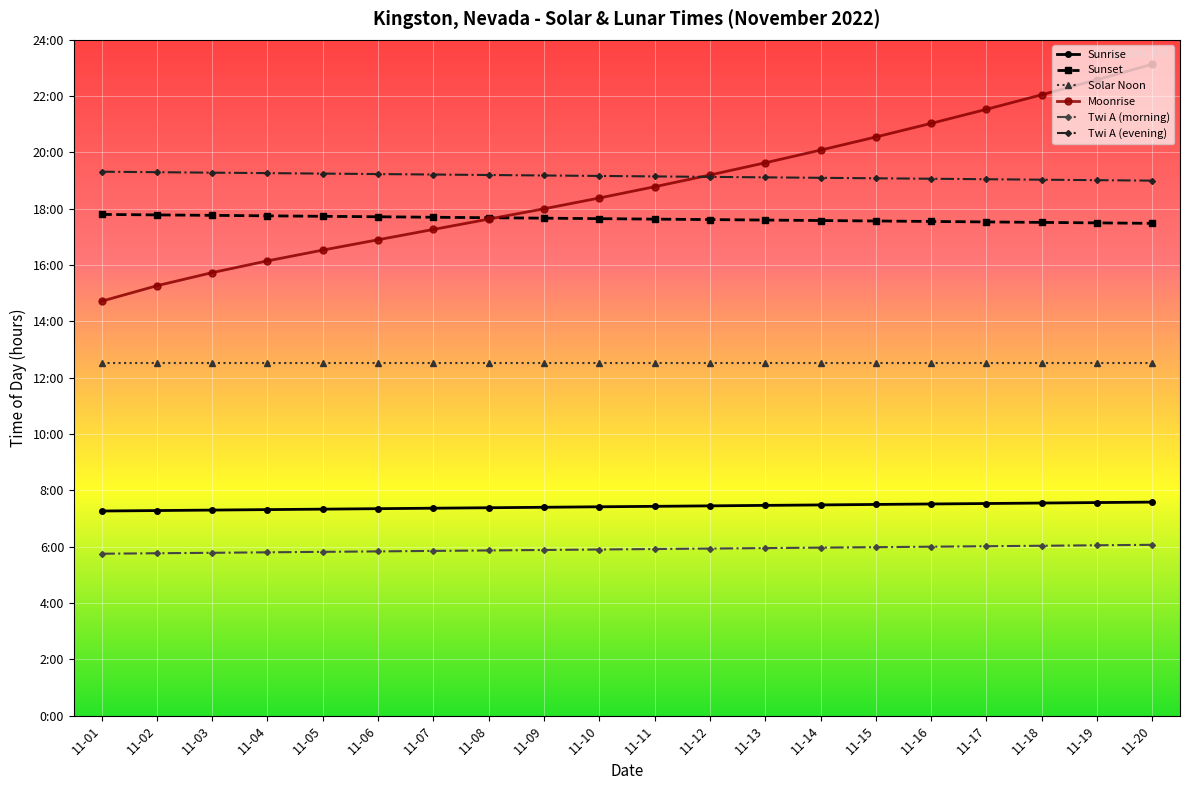

Rank the series at 11-05 from lowest to highest value.

Twi A (morning), Sunrise, Solar Noon, Moonrise, Sunset, Twi A (evening)